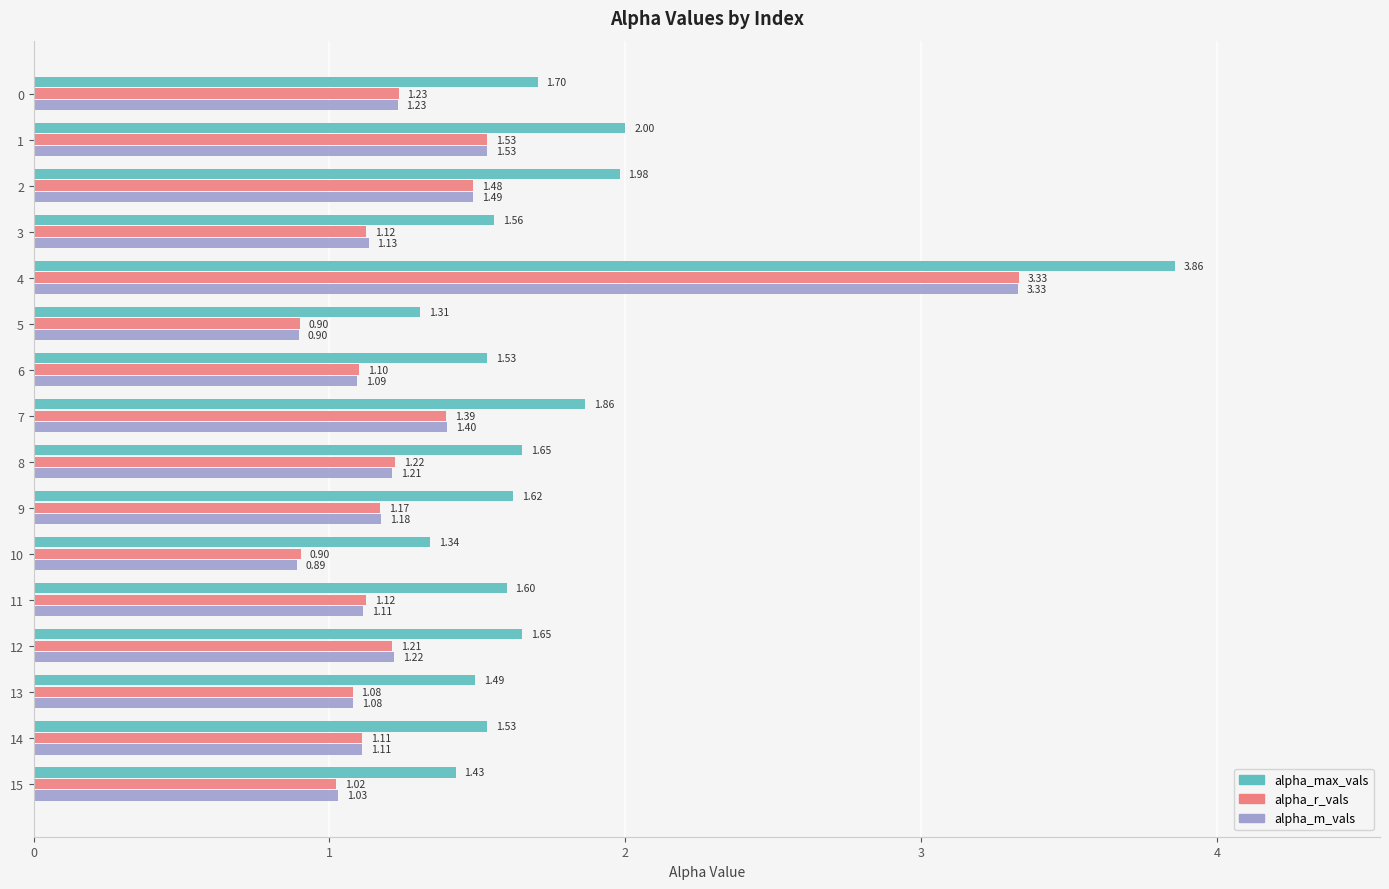

What are all the series names shown in the legend?

alpha_max_vals, alpha_r_vals, alpha_m_vals